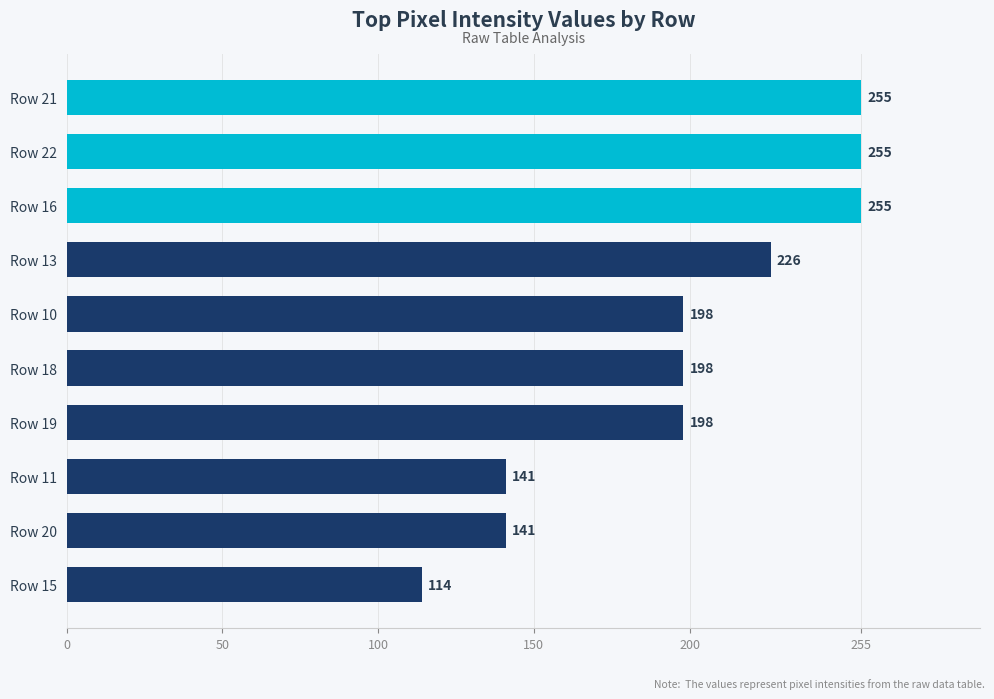

What is the difference between the second highest and minimum values?

141